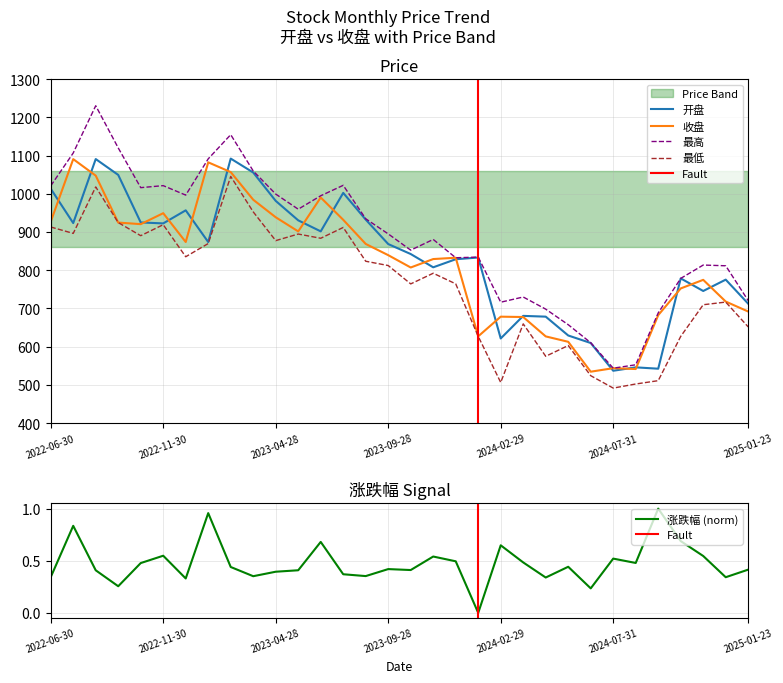

Where is the first local minimum for 收盘?

2022-10-31